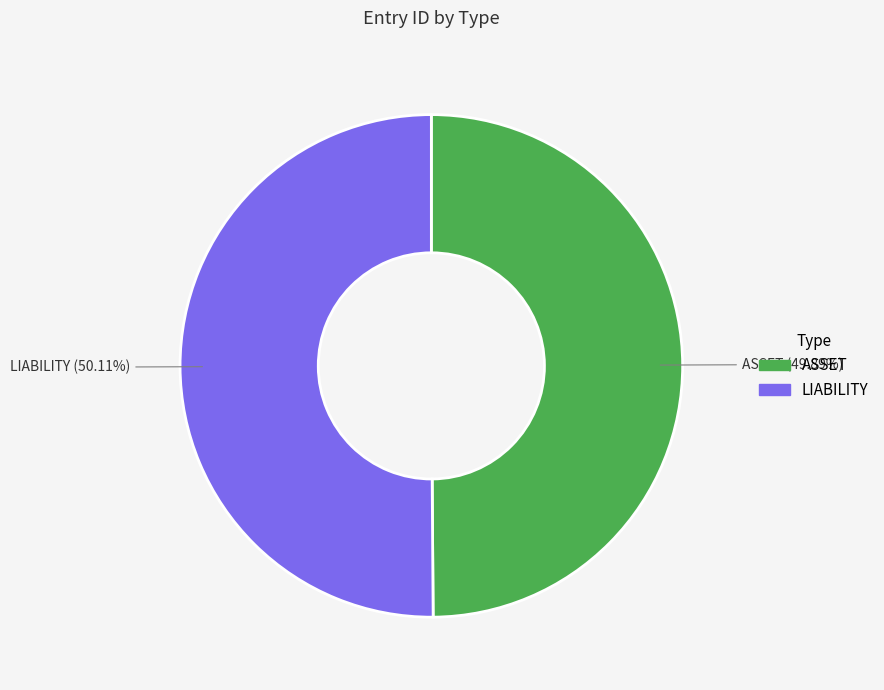

How many slices are in this pie chart?

2